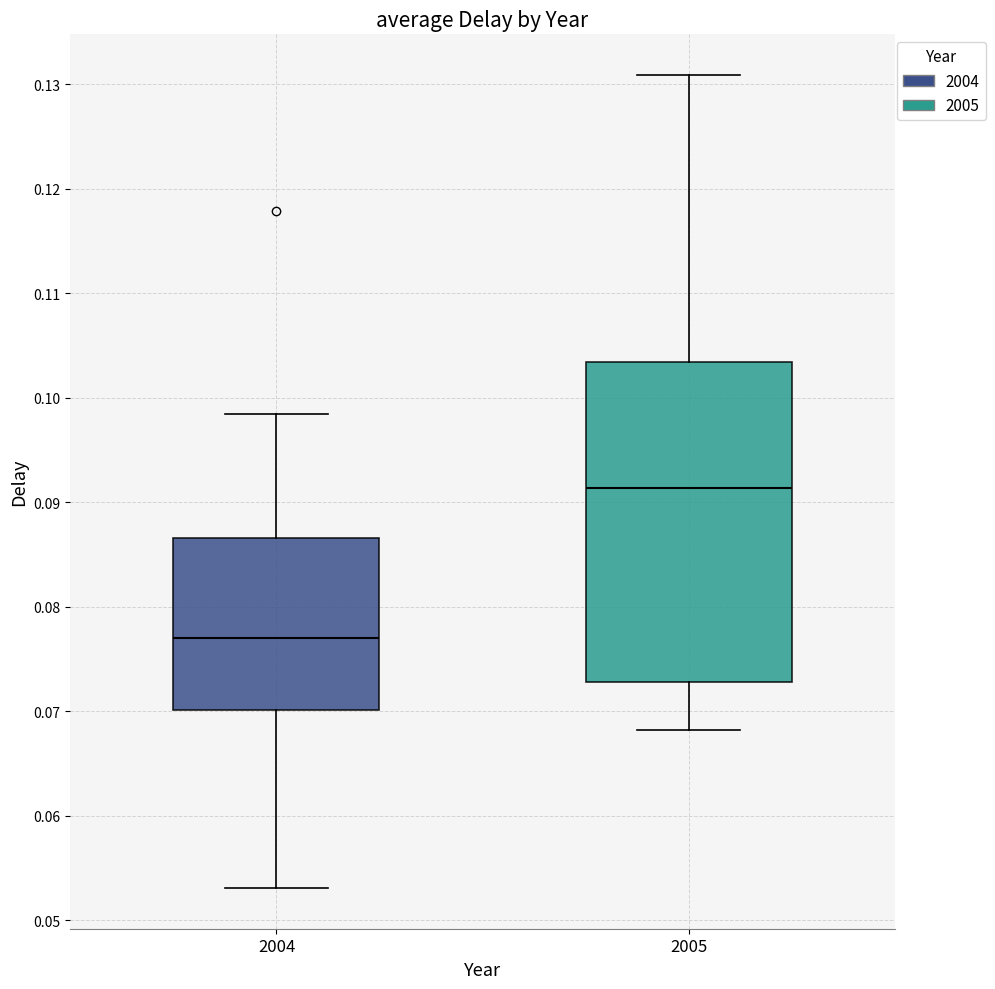

Reading left to right, transcribe this box plot: for each box, give where its median line is, the range the box spans, and where its two whiskers end, as read against the y-axis. The values are not printed on the chart, so give them approximately, as read against the axis.

2004: median 0.077, box 0.070 to 0.087, whiskers 0.053 to 0.099
2005: median 0.091, box 0.073 to 0.103, whiskers 0.068 to 0.131